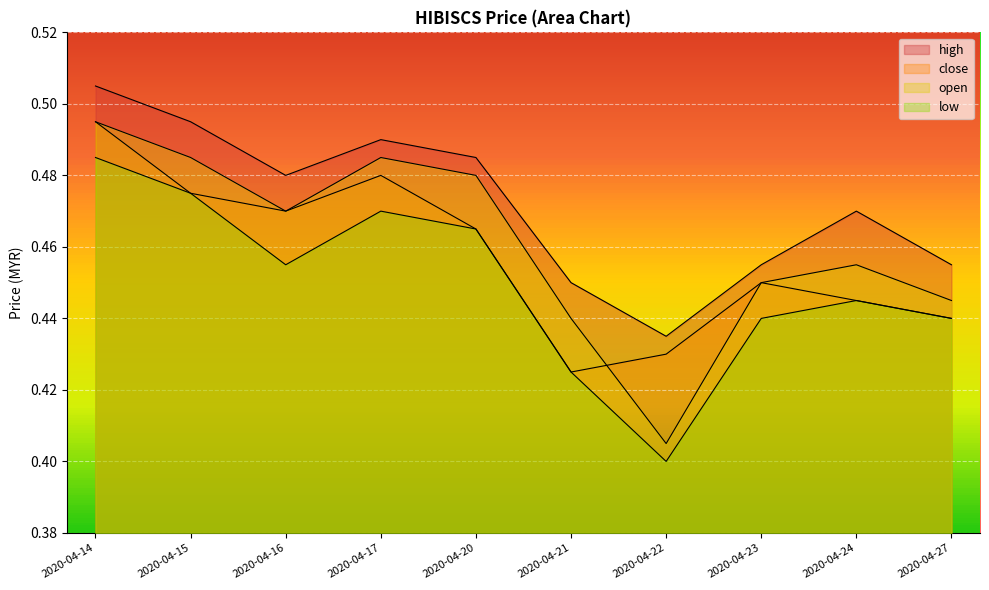

What is the sum of the low values at 2020-04-15 and 2020-04-17?

0.9